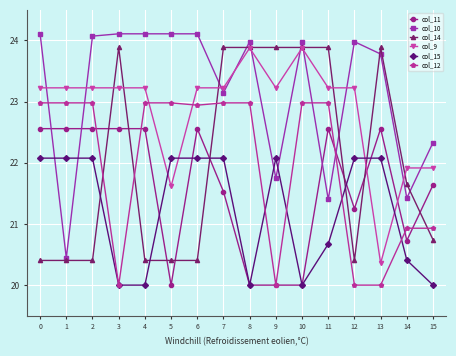

At 5, list the series in order from smallest to largest.

col_11, col_14, col_9, col_15, col_12, col_10